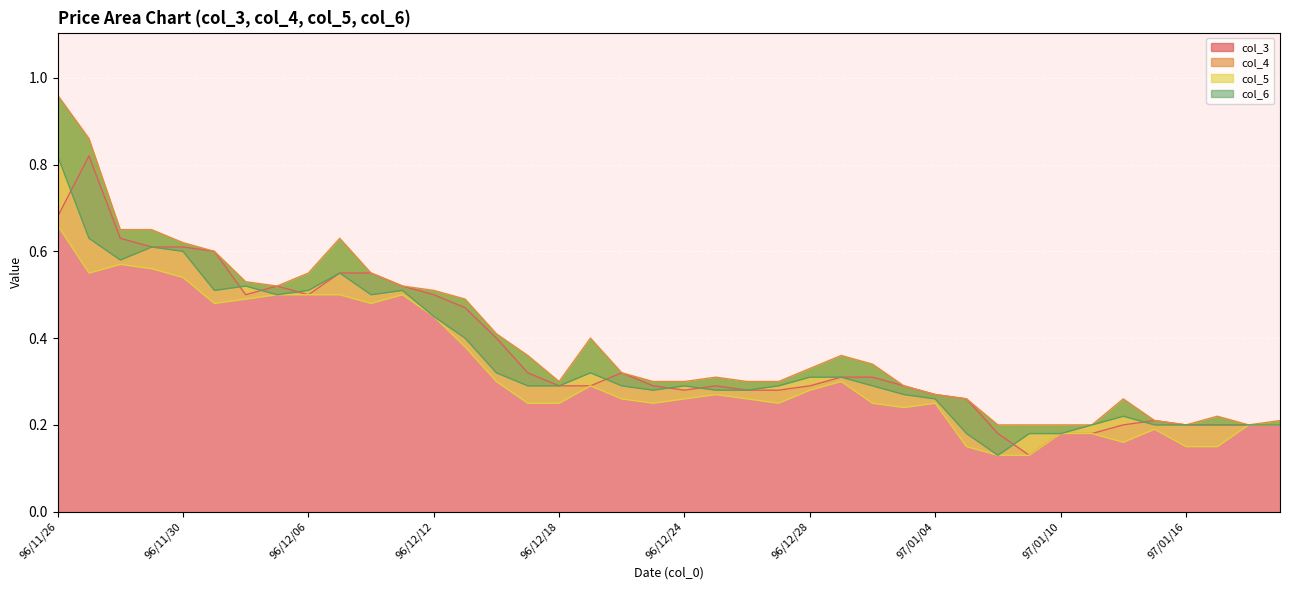

Reading left to right, list all the values displayed in this chart.

col_4: 96/11/26=1.0	96/11/27=0.9	96/11/28=0.7	96/11/29=0.7	96/11/30=0.6	96/12/03=0.6	96/12/04=0.5	96/12/05=0.5	96/12/06=0.6	96/12/07=0.6	96/12/10=0.6	96/12/11=0.5	96/12/12=0.5	96/12/13=0.5	96/12/14=0.4	96/12/17=0.4	96/12/18=0.3	96/12/19=0.4	96/12/20=0.3	96/12/21=0.3	96/12/24=0.3	96/12/25=0.3	96/12/26=0.3	96/12/27=0.3	96/12/28=0.3	96/12/31=0.4	97/01/02=0.3	97/01/03=0.3	97/01/04=0.3	97/01/07=0.3	97/01/08=0.2	97/01/09=0.2	97/01/10=0.2	97/01/11=0.2	97/01/14=0.3	97/01/15=0.2	97/01/16=0.2	97/01/17=0.2	97/01/18=0.2	97/01/21=0.2
col_3: 96/11/26=0.7	96/11/27=0.8	96/11/28=0.6	96/11/29=0.6	96/11/30=0.6	96/12/03=0.6	96/12/04=0.5	96/12/05=0.5	96/12/06=0.5	96/12/07=0.6	96/12/10=0.6	96/12/11=0.5	96/12/12=0.5	96/12/13=0.5	96/12/14=0.4	96/12/17=0.3	96/12/18=0.3	96/12/19=0.3	96/12/20=0.3	96/12/21=0.3	96/12/24=0.3	96/12/25=0.3	96/12/26=0.3	96/12/27=0.3	96/12/28=0.3	96/12/31=0.3	97/01/02=0.3	97/01/03=0.3	97/01/04=0.3	97/01/07=0.3	97/01/08=0.2	97/01/09=0.1	97/01/10=0.2	97/01/11=0.2	97/01/14=0.2	97/01/15=0.2	97/01/16=0.2	97/01/17=0.2	97/01/18=0.2	97/01/21=0.2
col_5: 96/11/26=0.7	96/11/27=0.6	96/11/28=0.6	96/11/29=0.6	96/11/30=0.5	96/12/03=0.5	96/12/04=0.5	96/12/05=0.5	96/12/06=0.5	96/12/07=0.5	96/12/10=0.5	96/12/11=0.5	96/12/12=0.5	96/12/13=0.4	96/12/14=0.3	96/12/17=0.2	96/12/18=0.2	96/12/19=0.3	96/12/20=0.3	96/12/21=0.2	96/12/24=0.3	96/12/25=0.3	96/12/26=0.3	96/12/27=0.2	96/12/28=0.3	96/12/31=0.3	97/01/02=0.2	97/01/03=0.2	97/01/04=0.2	97/01/07=0.1	97/01/08=0.1	97/01/09=0.1	97/01/10=0.2	97/01/11=0.2	97/01/14=0.2	97/01/15=0.2	97/01/16=0.1	97/01/17=0.1	97/01/18=0.2	97/01/21=0.2
col_6: 96/11/26=0.8	96/11/27=0.6	96/11/28=0.6	96/11/29=0.6	96/11/30=0.6	96/12/03=0.5	96/12/04=0.5	96/12/05=0.5	96/12/06=0.5	96/12/07=0.6	96/12/10=0.5	96/12/11=0.5	96/12/12=0.5	96/12/13=0.4	96/12/14=0.3	96/12/17=0.3	96/12/18=0.3	96/12/19=0.3	96/12/20=0.3	96/12/21=0.3	96/12/24=0.3	96/12/25=0.3	96/12/26=0.3	96/12/27=0.3	96/12/28=0.3	96/12/31=0.3	97/01/02=0.3	97/01/03=0.3	97/01/04=0.3	97/01/07=0.2	97/01/08=0.1	97/01/09=0.2	97/01/10=0.2	97/01/11=0.2	97/01/14=0.2	97/01/15=0.2	97/01/16=0.2	97/01/17=0.2	97/01/18=0.2	97/01/21=0.2